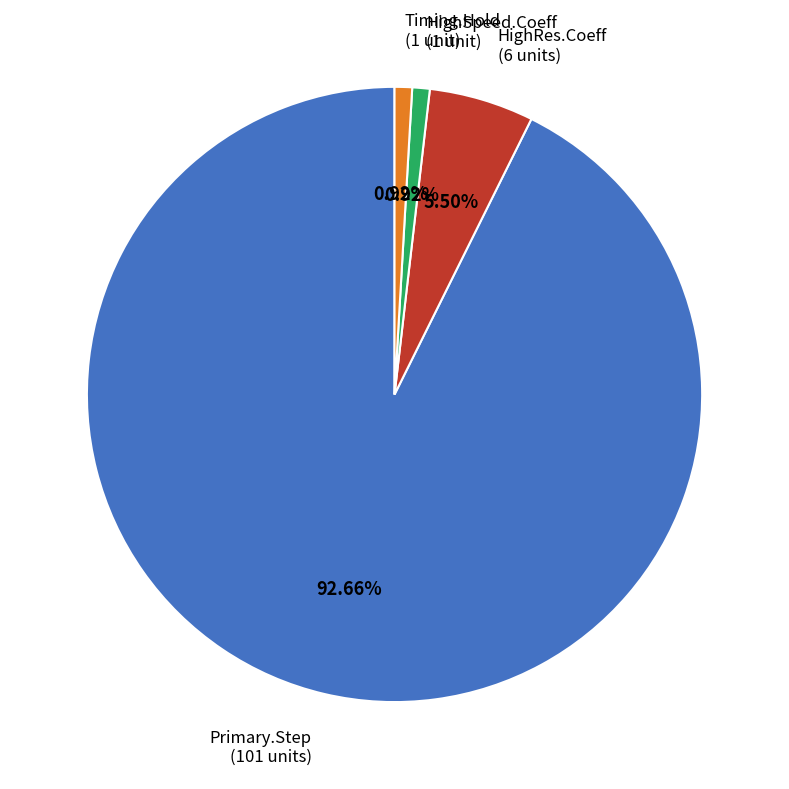

Which has a higher value, Timing.Hold (1 unit) or Primary.Step (101 units)?

Primary.Step (101 units)